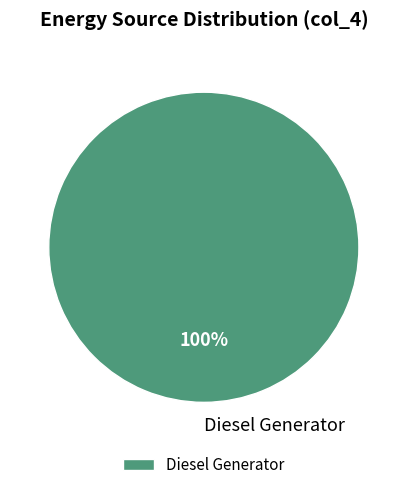

Rank the categories by value from lowest to highest.

Diesel Generator